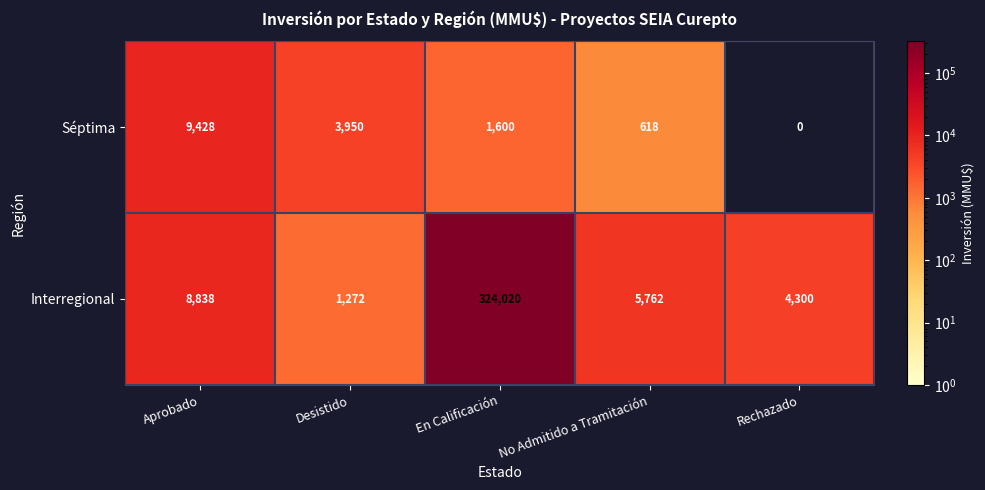

Which series has the largest range (max minus min)?

Interregional